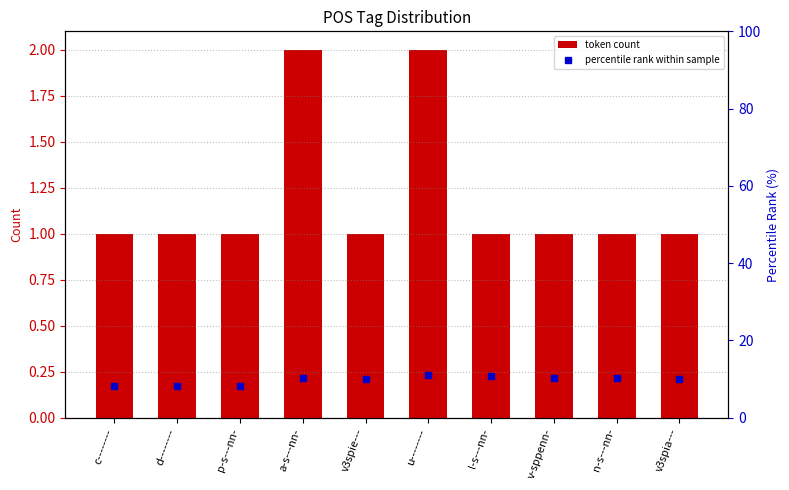

Which has a higher value, v3spie--- or d--------?

v3spie---